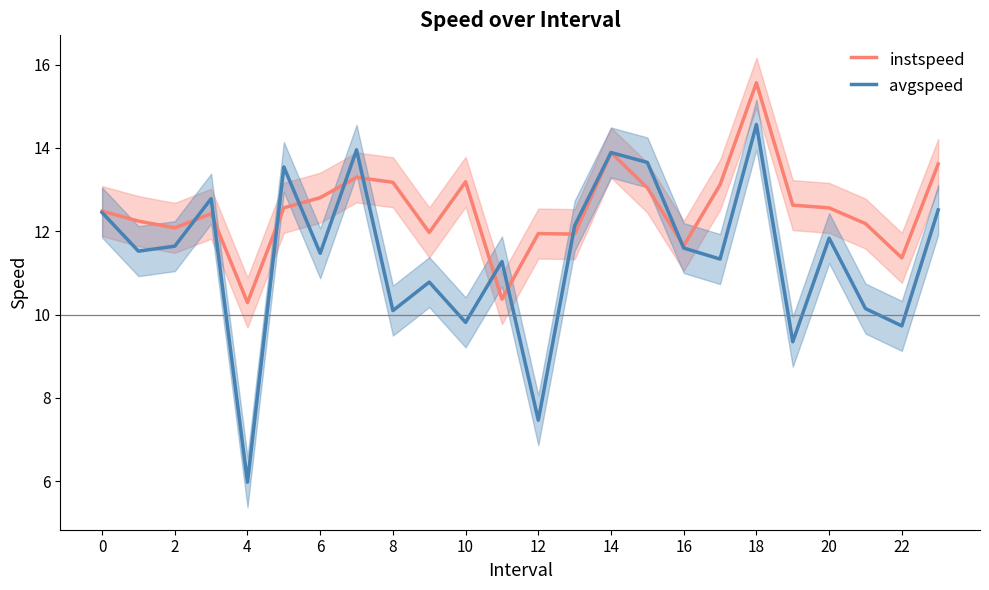

In instspeed, how many points are lower than both neighbors (excluding endpoints)?

7